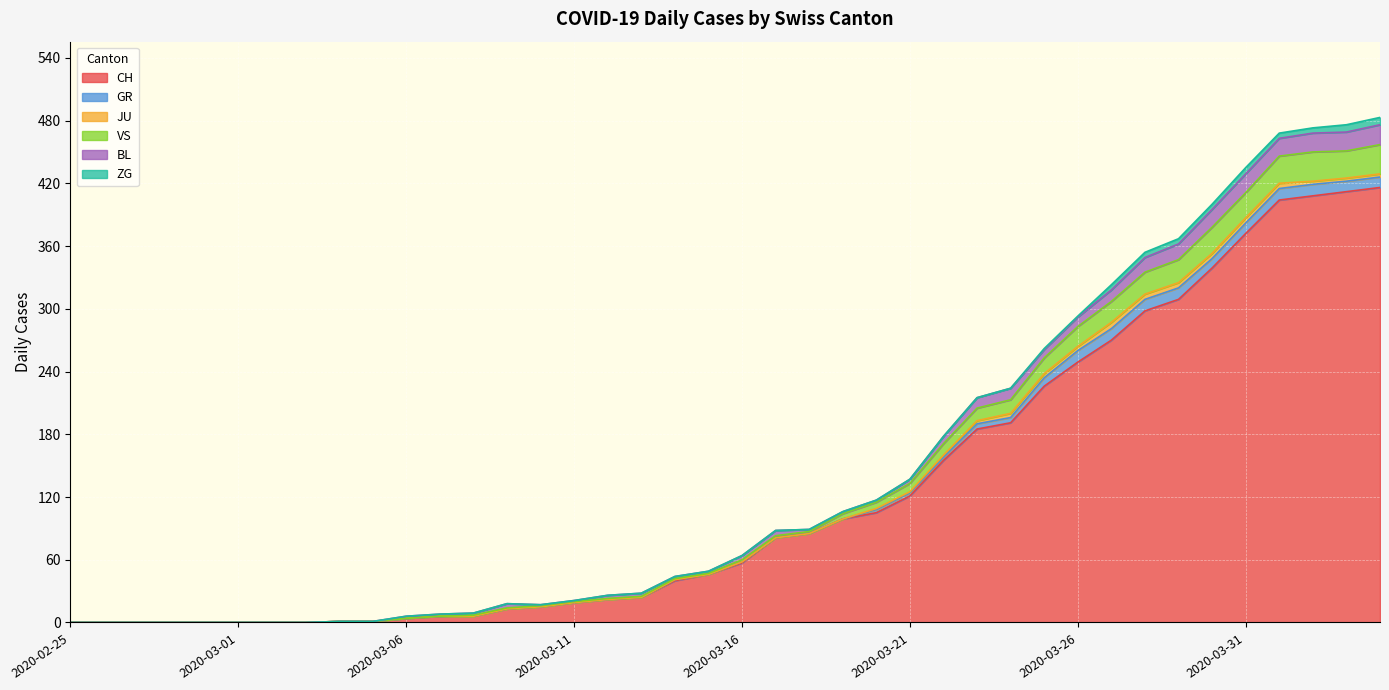

Between 2020-04-01 and 2020-03-29, which is larger?

2020-04-01